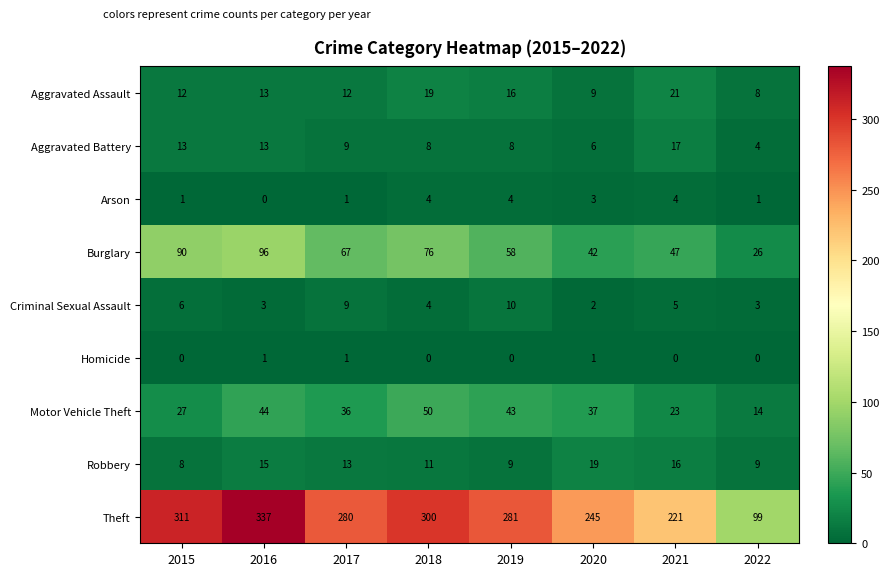

What is the total value across all series at 2021?

354